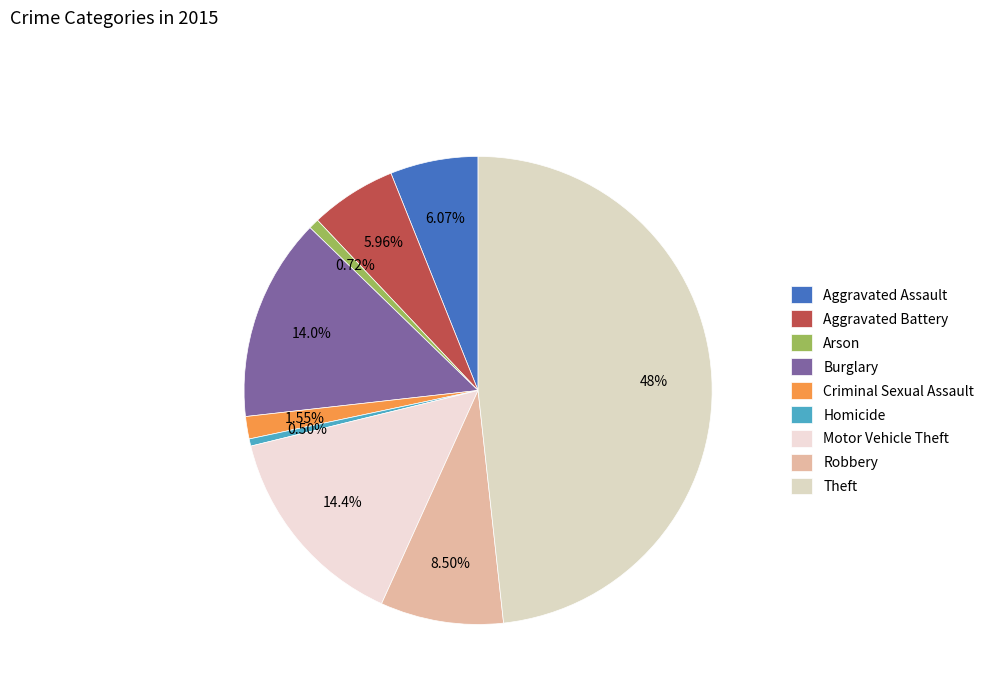

To the nearest percent, what is the difference between the largest and smallest slice percentages?

48%